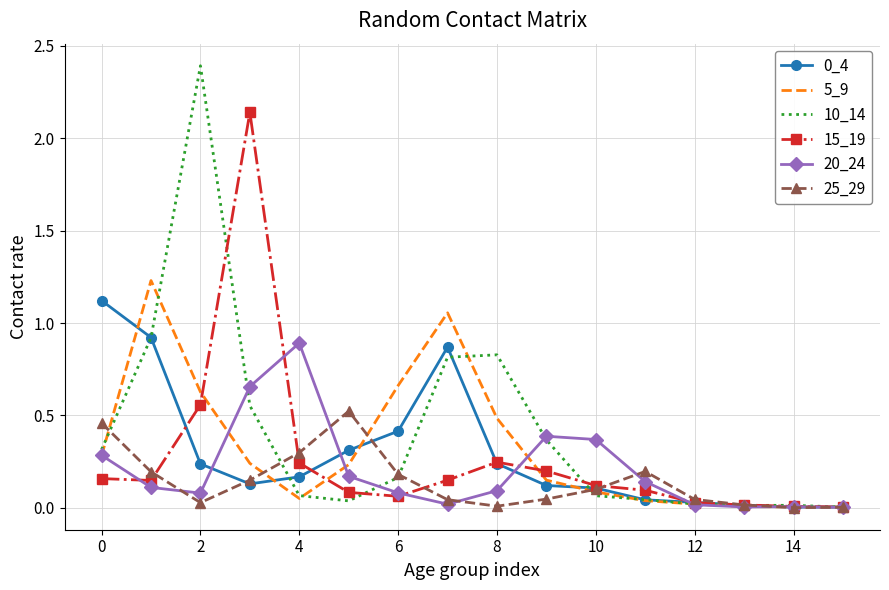

Which series has the widest spread of values?

10_14